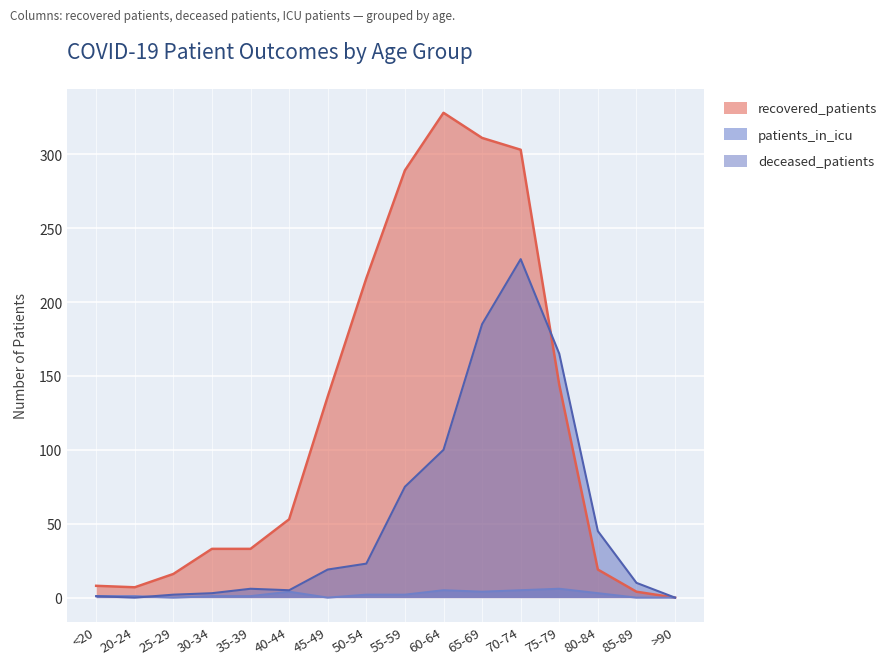

At which label does patients_in_icu reach its minimum?

25-29